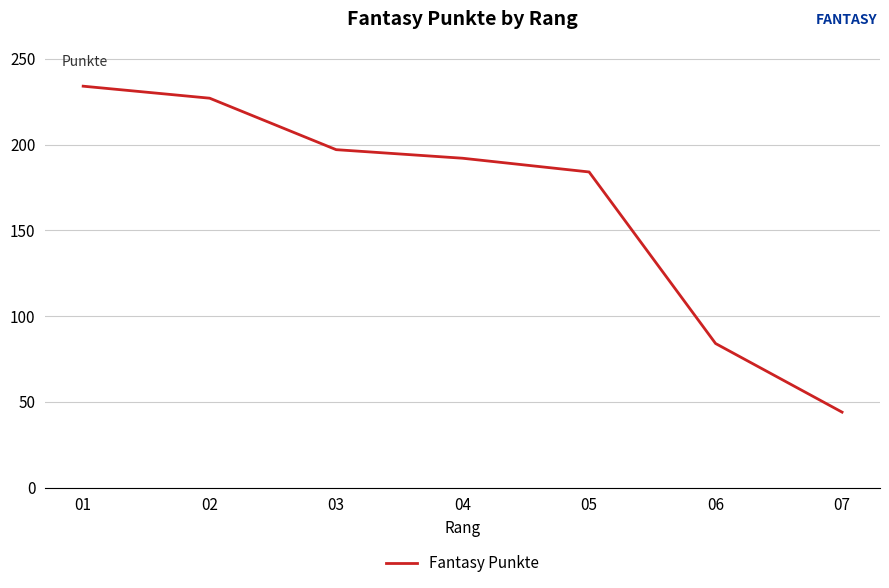

How many lines are shown in the chart?

1